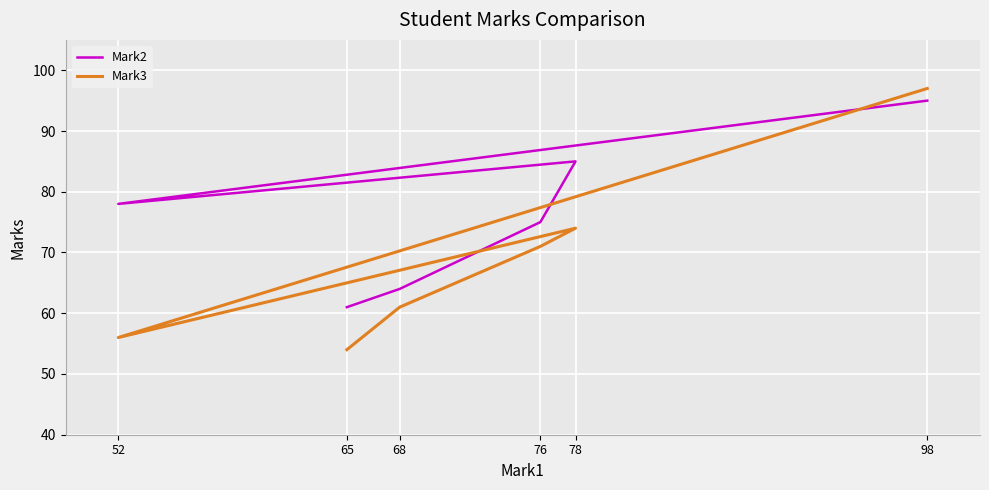

In Mark3, how many points are higher than both neighbors (excluding endpoints)?

1